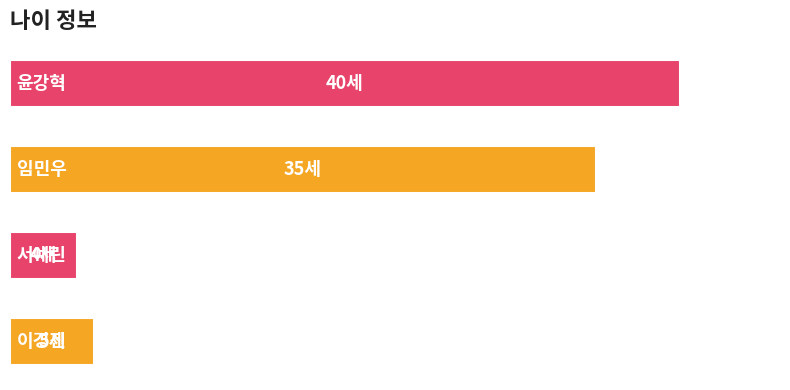

Does the chart contain any negative values?

No